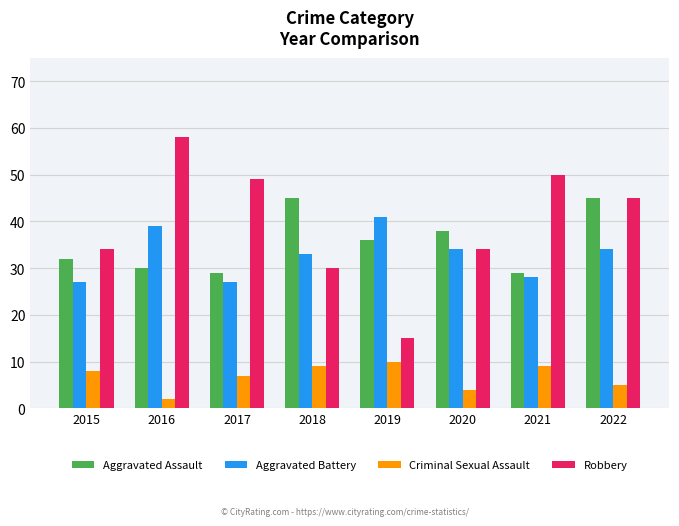

At how many categories does at least one series exceed 53?

1